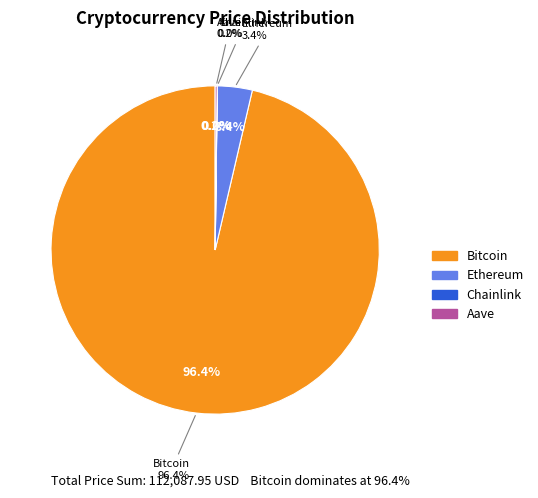

Rank the categories by value from highest to lowest.

Bitcoin, Ethereum, Aave, Chainlink